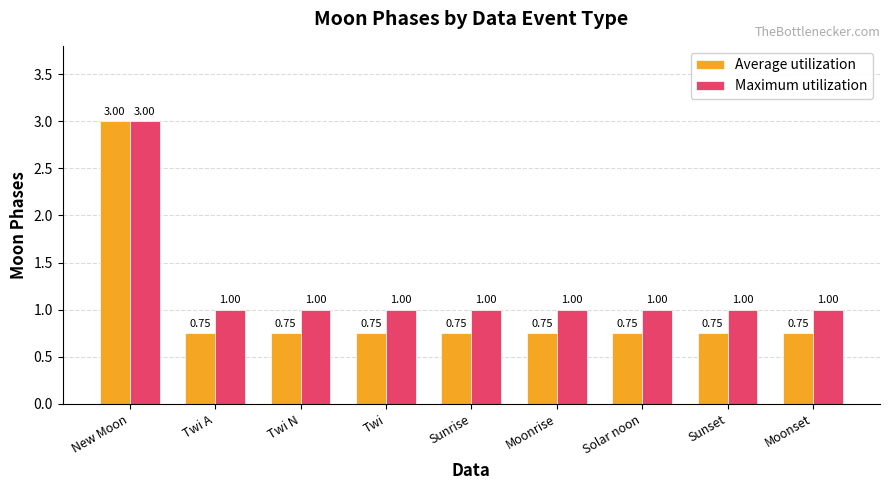

What is the average value of the Average utilization series?

1.0